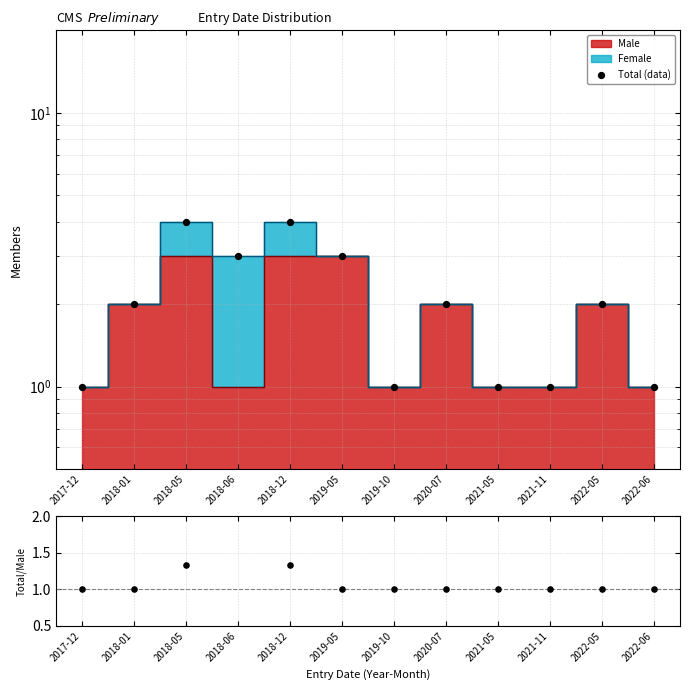

Is the value of Female/Male ratio at 2019-05 greater than the value of Total (data) at 2019-10?

No